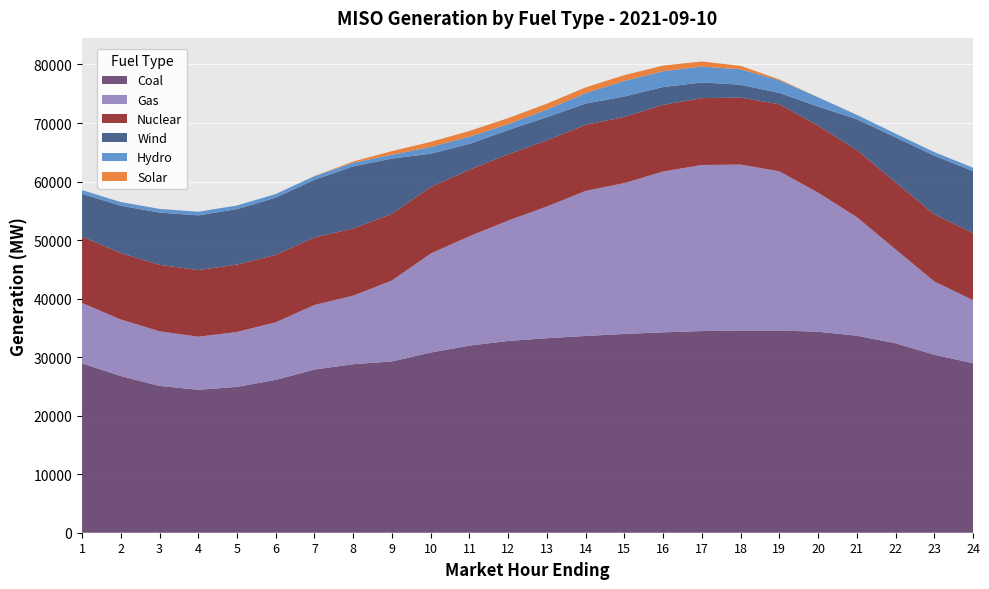

Reading left to right, extract all data points from this chart.

Coal: 1=28932.3	2=26767.8	3=25080.6	4=24425.1	5=24915.6	6=26113.3	7=27877.5	8=28791.9	9=29267.1	10=30780.7	11=31962.3	12=32769.5	13=33225.8	14=33616.7	15=33963.7	16=34234.9	17=34454.3	18=34541.1	19=34549.7	20=34340.8	21=33666.0	22=32365.1	23=30412.7	24=28955.5
Gas: 1=10316.1	2=9664.2	3=9331.0	4=9065.3	5=9387.8	6=9839.2	7=11039.0	8=11709.4	9=13834.5	10=16924.2	11=18690.5	12=20573.1	13=22514.5	14=24792.6	15=25771.3	16=27479.6	17=28373.2	18=28355.2	19=27205.2	20=23761.8	21=20256.9	22=16051.1	23=12522.8	24=10782.3
Nuclear: 1=11341.5	2=11339.7	3=11356.8	4=11380.7	5=11507.5	6=11538.0	7=11530.5	8=11473.3	9=11379.2	10=11359.7	11=11360.1	12=11301.9	13=11289.1	14=11277.7	15=11307.8	16=11379.9	17=11426.3	18=11437.4	19=11452.9	20=11458.8	21=11456.8	22=11461.8	23=11464.3	24=11471.8
Wind: 1=7321.3	2=8095.8	3=8932.9	4=9348.2	5=9472.3	6=9754.8	7=9856.7	8=10610.1	9=9442.8	10=5683.8	11=4415.3	12=4143.3	13=3969.2	14=3639.5	15=3488.7	16=3051.7	17=2669.3	18=2210.3	19=1929.0	20=3249.2	21=5270.5	22=7669.3	23=10025.0	24=10561.4
Hydro: 1=623.9	2=625.2	3=623.0	4=620.9	5=621.2	6=622.9	7=623.6	8=636.0	9=660.9	10=1153.4	11=1241.0	12=1020.1	13=1298.9	14=1777.8	15=2665.9	16=2702.1	17=2718.9	18=2628.9	19=2165.4	20=1585.0	21=750.1	22=635.4	23=604.2	24=590.1
Solar: 1=0.5	2=0.5	3=0.7	4=0.6	5=0.5	6=0.7	7=5.7	8=209.9	9=610.9	10=872.2	11=970.6	12=1028.1	13=1006.4	14=977.5	15=982.8	16=966.8	17=874.4	18=585.1	19=149.2	20=3.8	21=0.0	22=0.1	23=0.1	24=0.3